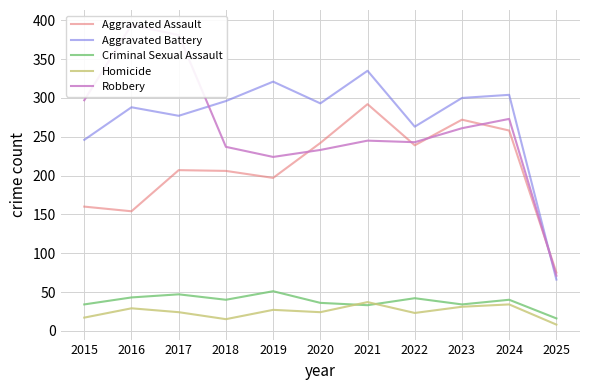

Rank the series by their maximum value, from highest to lowest.

Robbery, Aggravated Battery, Aggravated Assault, Criminal Sexual Assault, Homicide